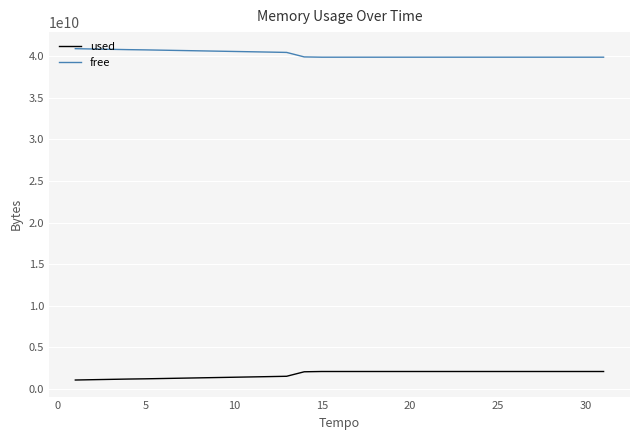

Which series has the largest total across all categories?

free